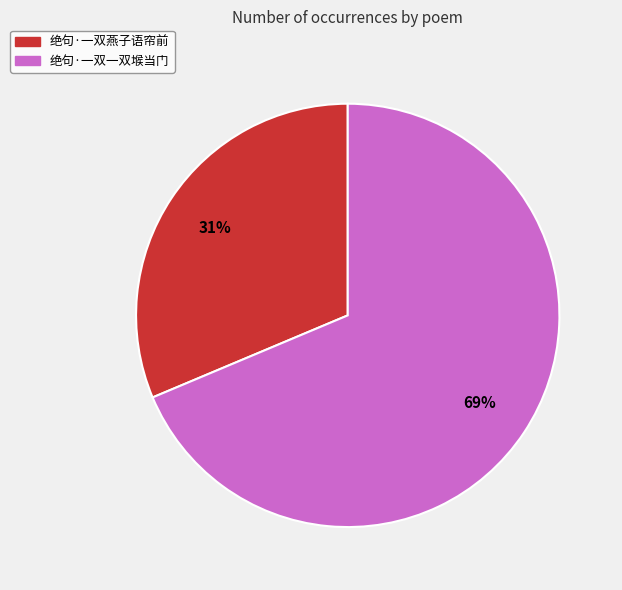

Approximately how many times larger is the value at 绝句·一双一双堠当门 compared to 绝句·一双燕子语帘前?

2.2